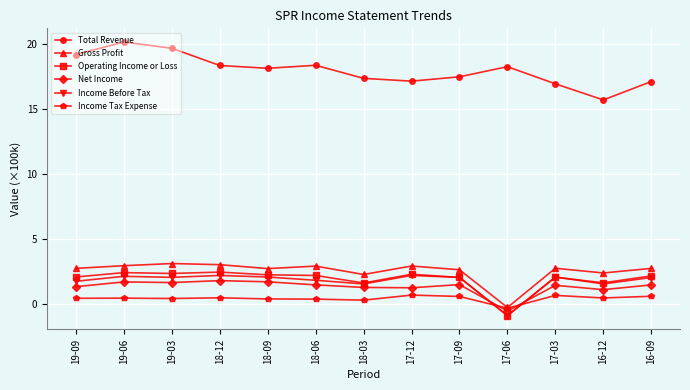

Which label corresponds to the smallest value in the chart?

17-06